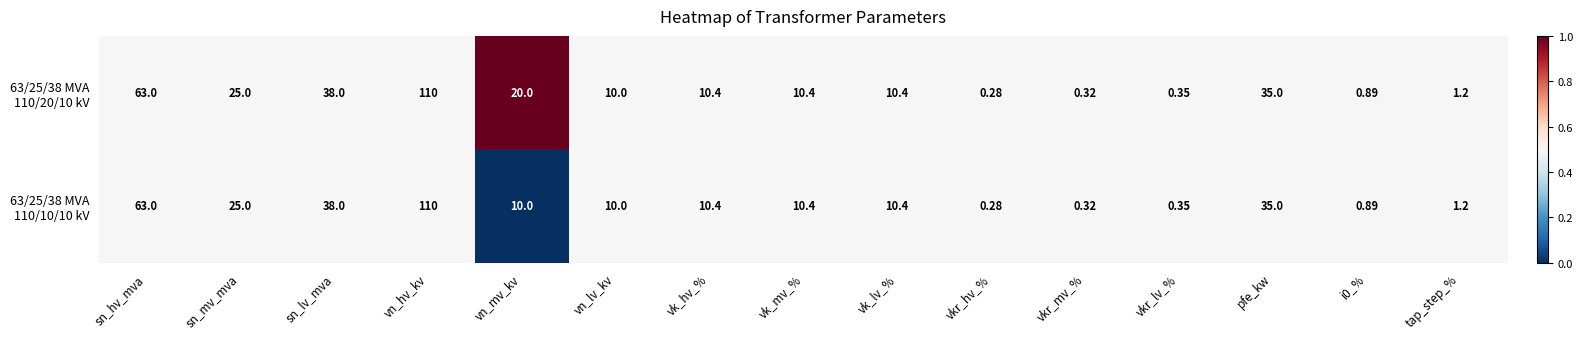

Which category has the highest value across all series?

vn_hv_kv